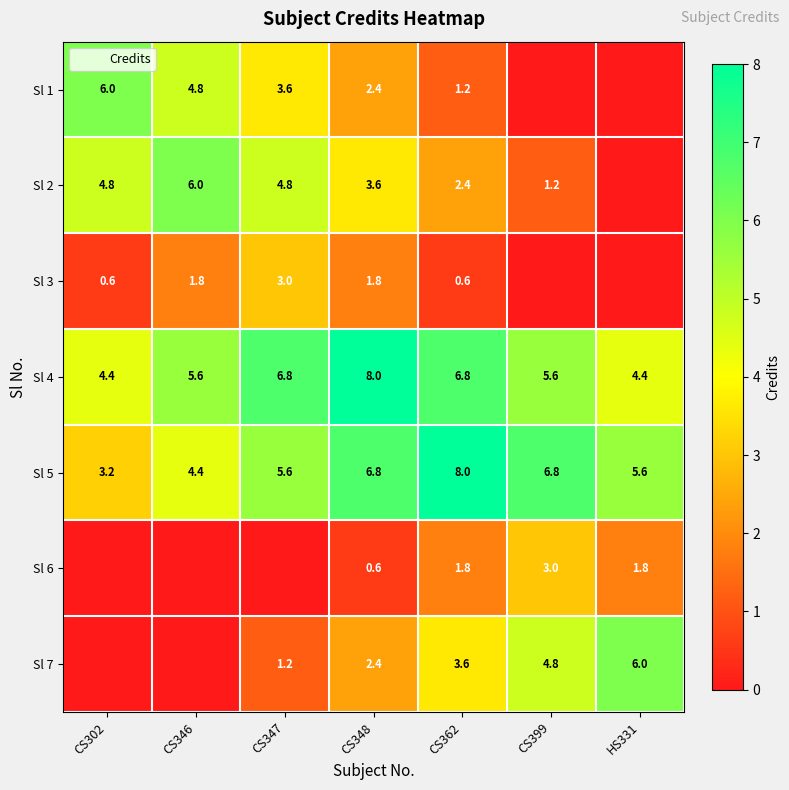

At which category is the sum across all series the highest?

CS348